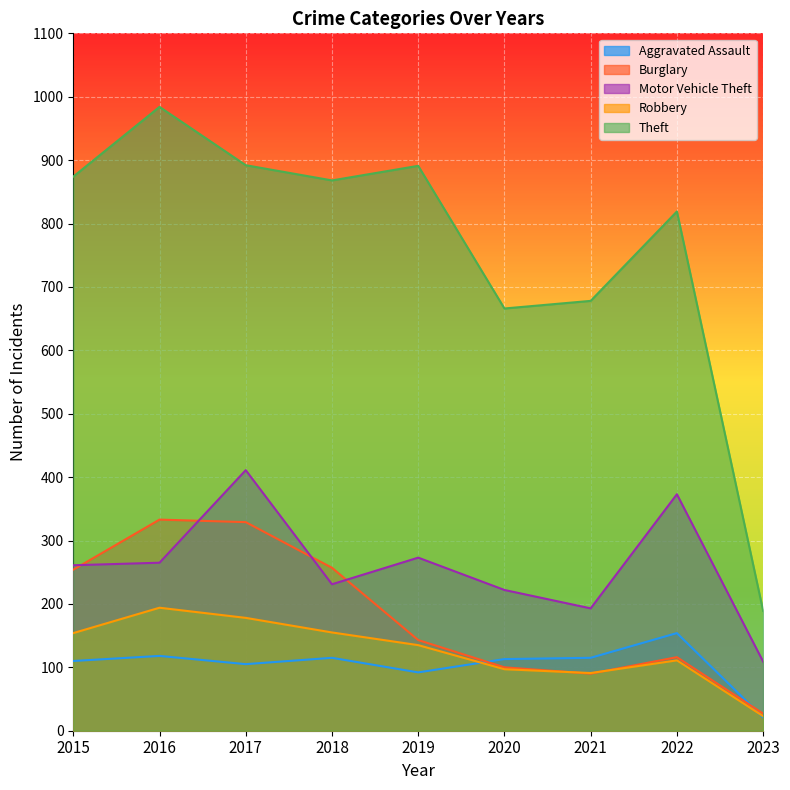

How many interior local peaks does the Motor Vehicle Theft series have?

3